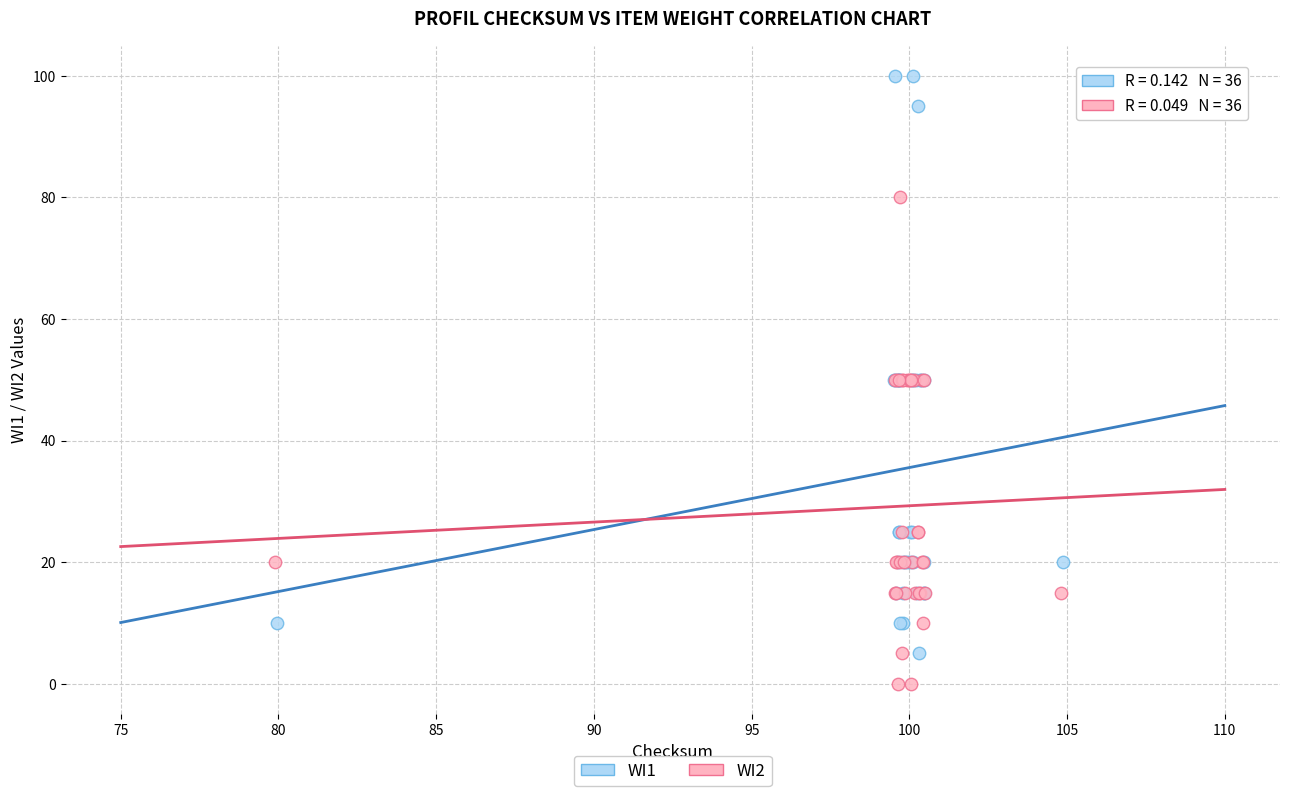

Which series reaches the maximum Y coordinate?

WI1